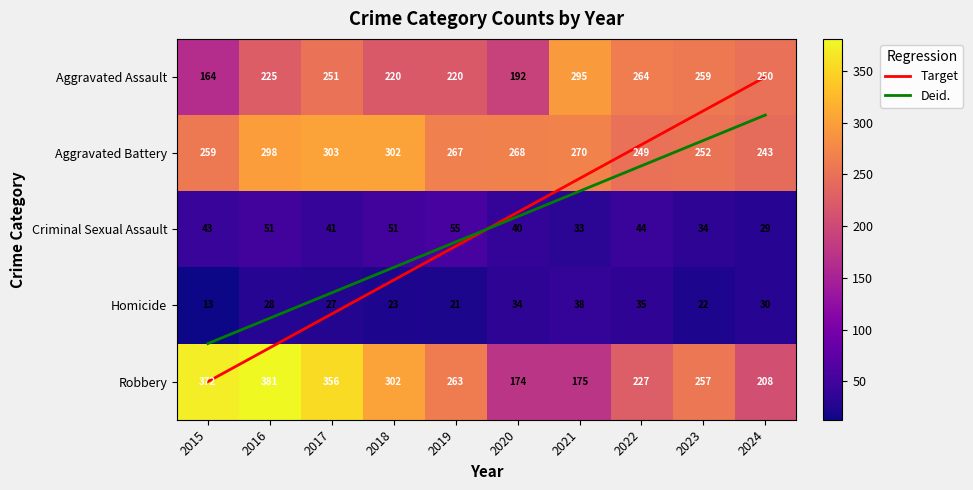

Reading left to right, extract all data points from this chart.

Aggravated Assault: 164	225	251	220	220	192	295	264	259	250
Aggravated Battery: 259	298	303	302	267	268	270	249	252	243
Criminal Sexual Assault: 43	51	41	51	55	40	33	44	34	29
Homicide: 13	28	27	23	21	34	38	35	22	30
Robbery: 372	381	356	302	263	174	175	227	257	208